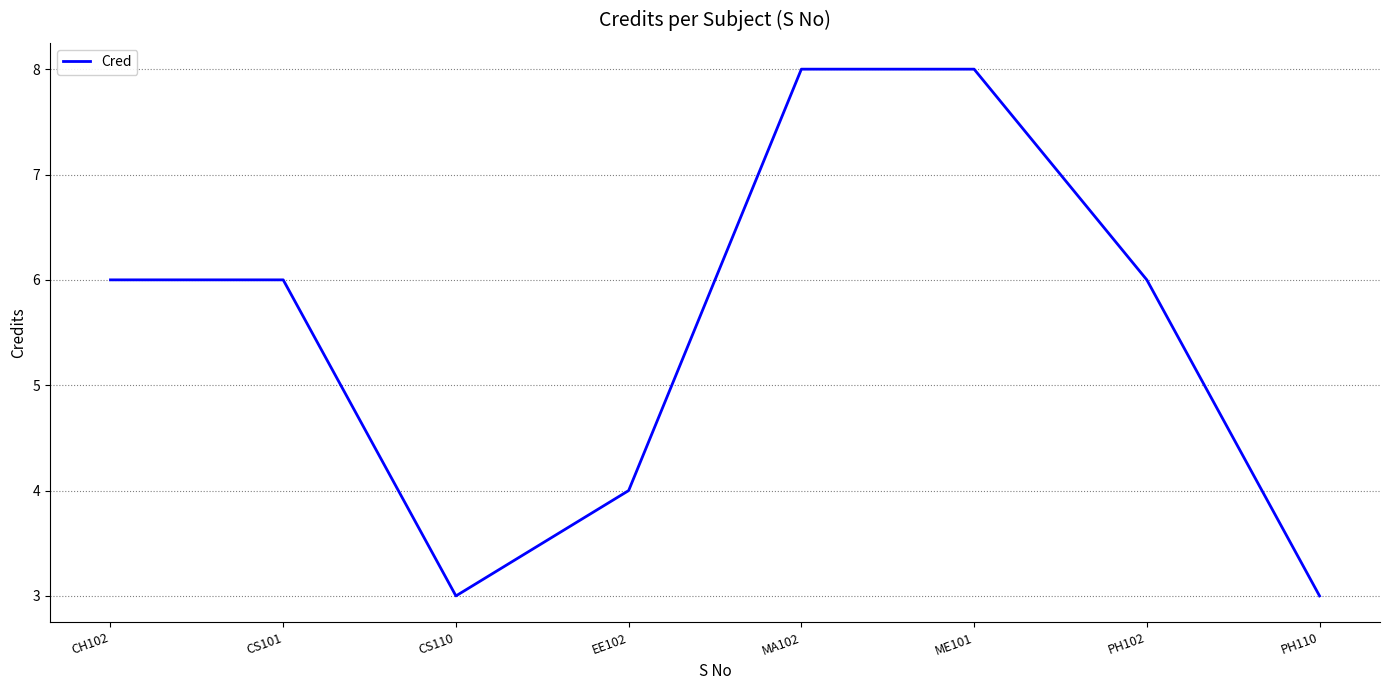

How many series are shown in this chart?

1